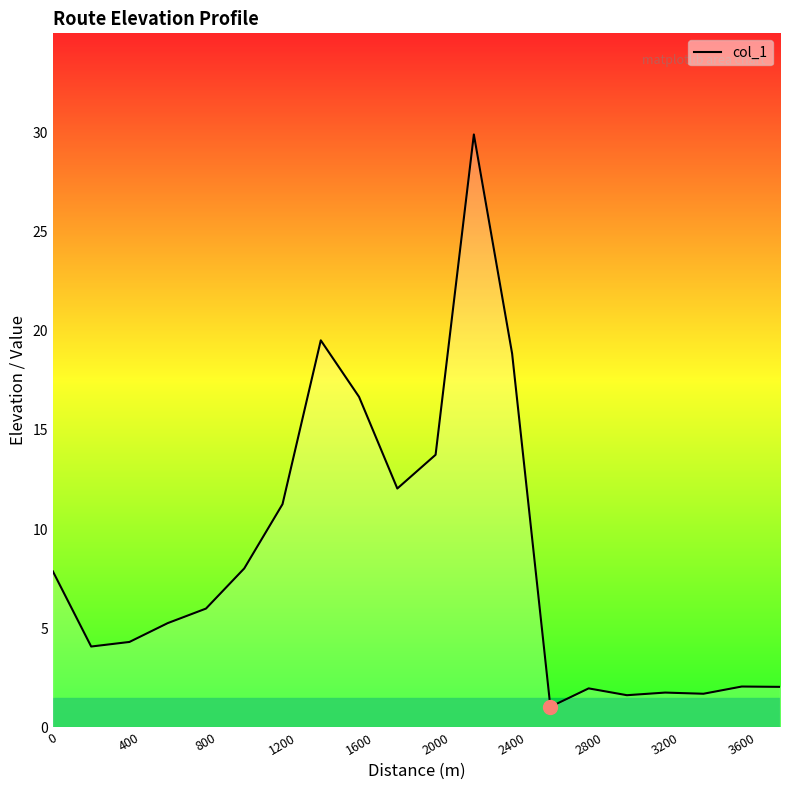

What is the difference between the maximum and minimum values?

28.9